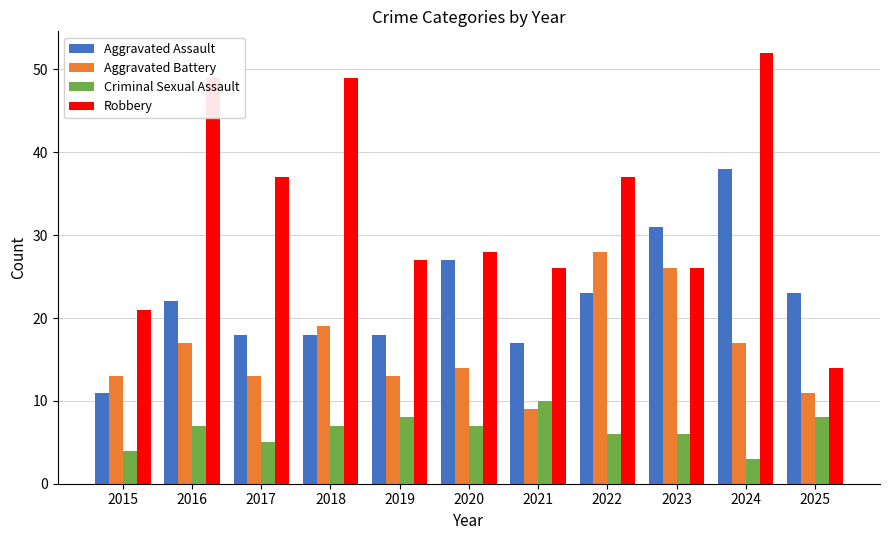

Reading left to right, list all the values displayed in this chart.

Aggravated Assault: 11	22	18	18	18	27	17	23	31	38	23
Aggravated Battery: 13	17	13	19	13	14	9	28	26	17	11
Criminal Sexual Assault: 4	7	5	7	8	7	10	6	6	3	8
Robbery: 21	49	37	49	27	28	26	37	26	52	14